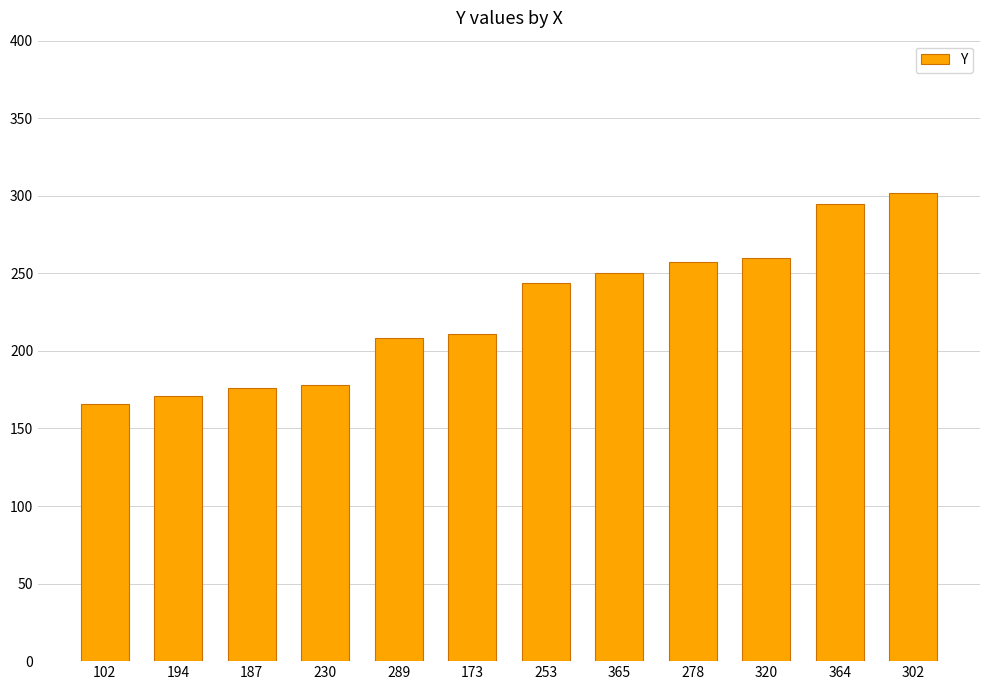

Between 187 and 173, which is larger?

173